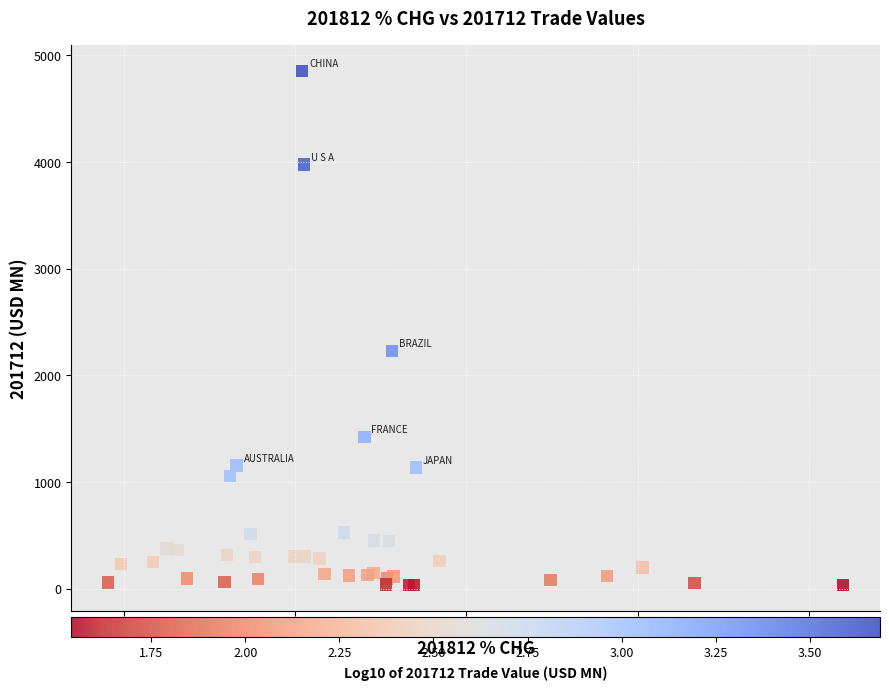

What Y value in the scatter plot is closest to 2443?

2231.8